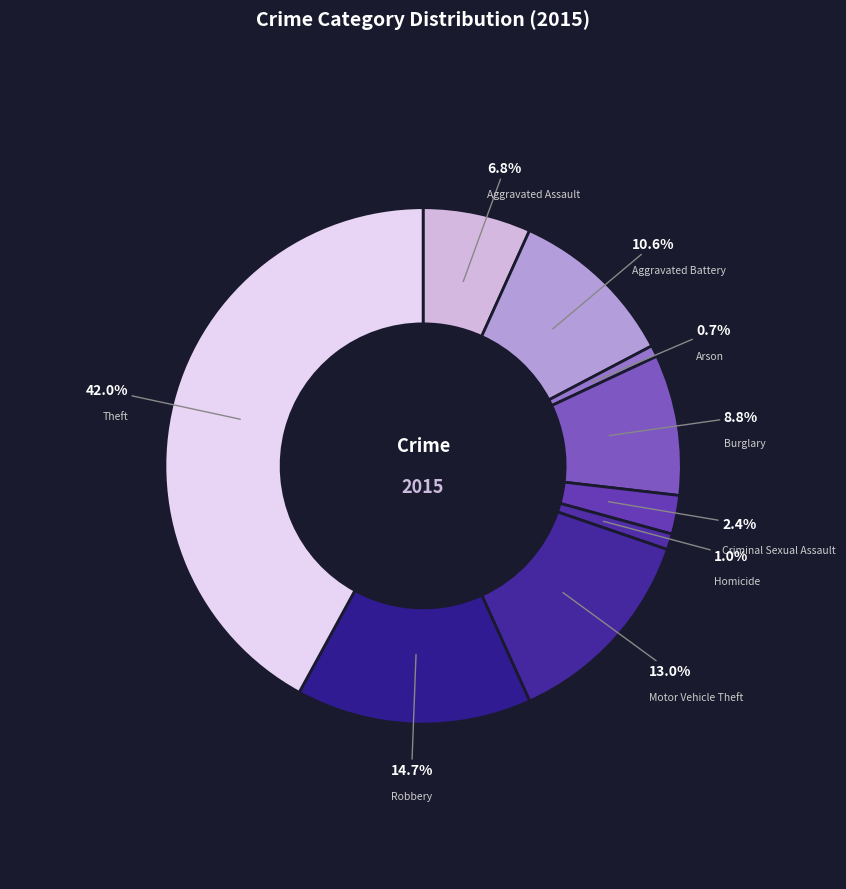

Is the sum of Criminal Sexual Assault and Homicide greater than half?

No